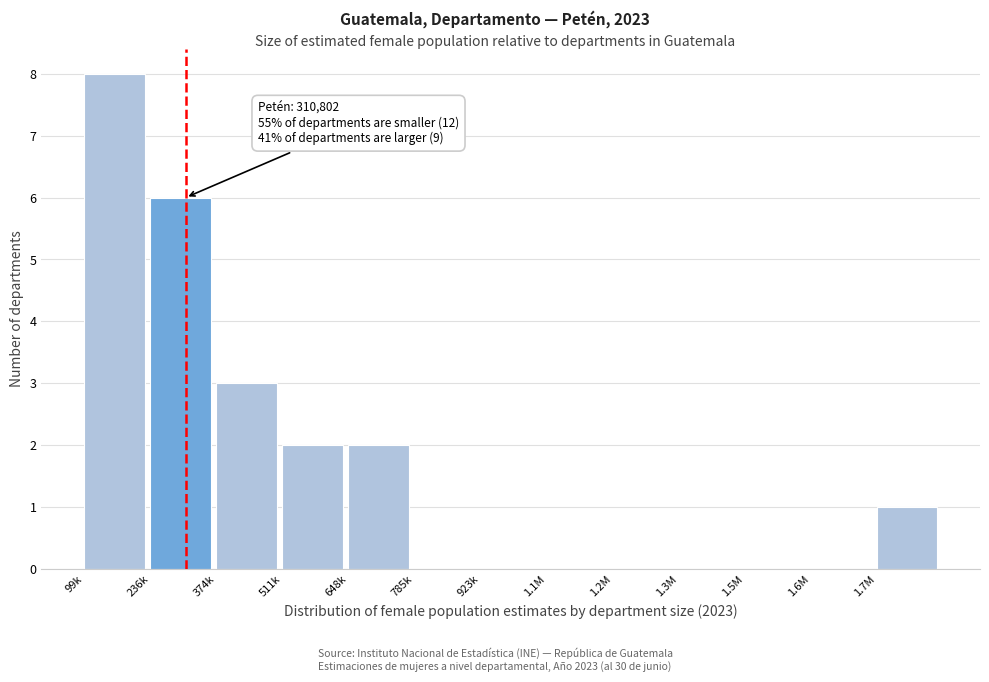

Reading left to right, transcribe all the data shown in this chart.

99k=8	236k=6	374k=3	511k=2	648k=2	785k=0	923k=0	1.1M=0	1.2M=0	1.3M=0	1.5M=0	1.6M=0	1.7M=1